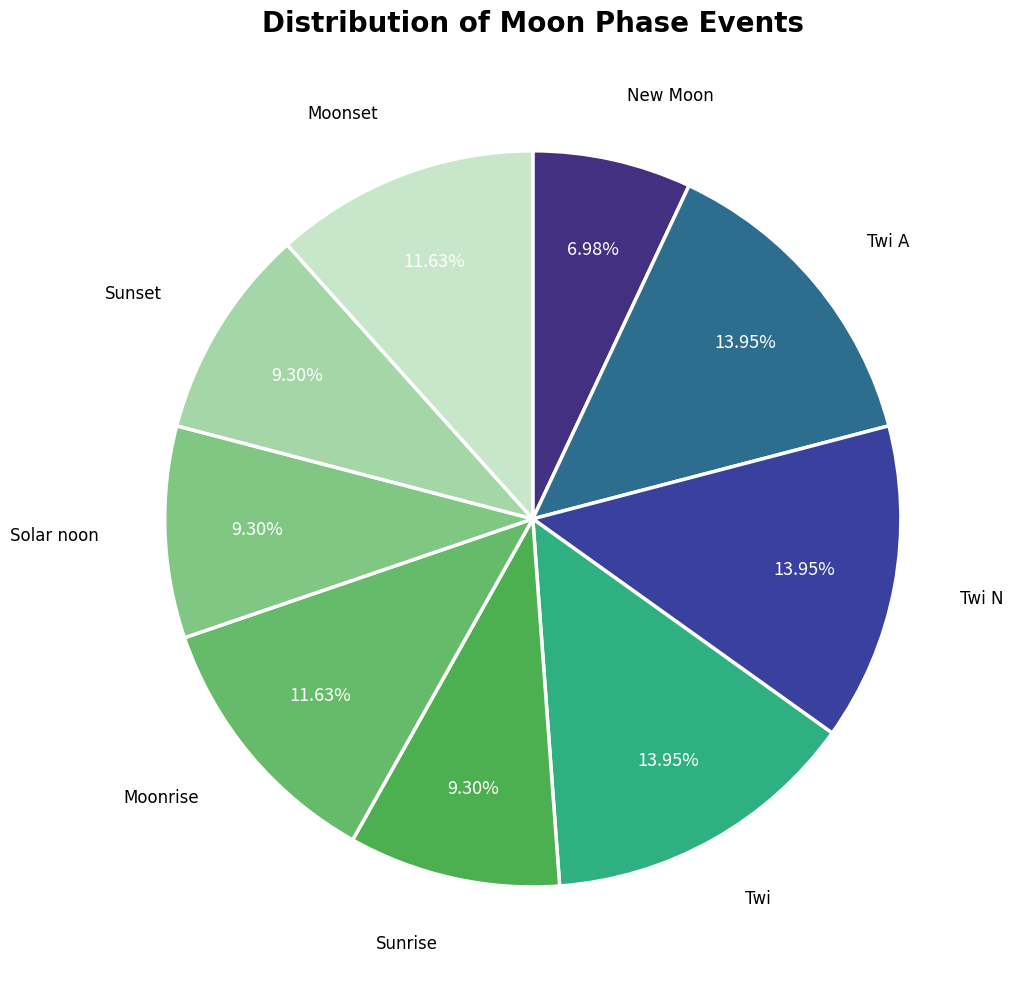

Is there any slice that represents more than half of the pie?

No